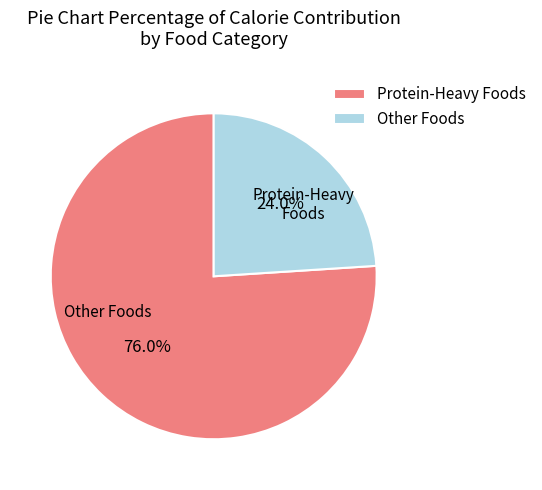

Approximately how many times larger is the value at Other Foods compared to Protein-Heavy Foods?

0.3